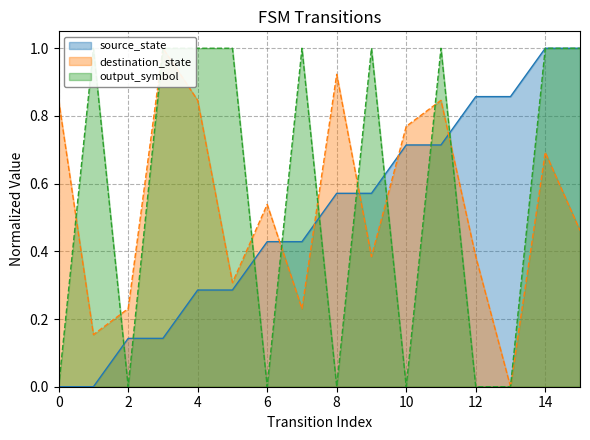

Does the chart have visible grid lines?

Yes